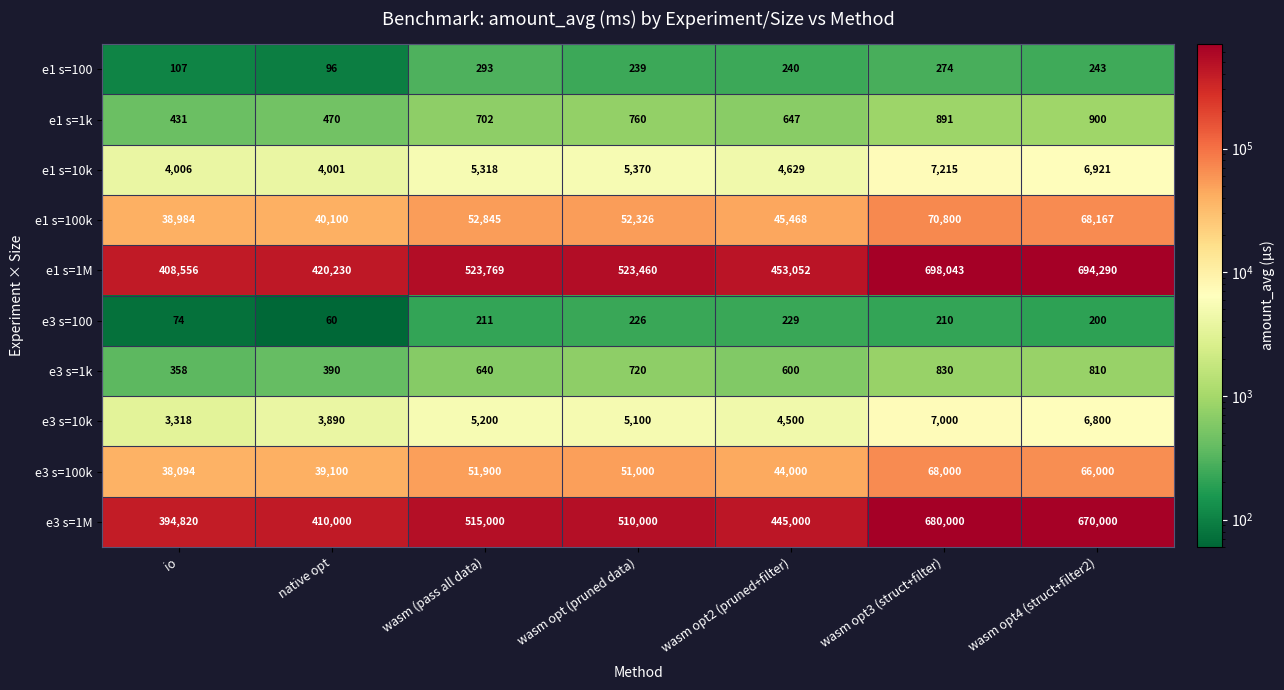

What is the spread (max minus min) of values at wasm opt3 (struct+filter)?

697833